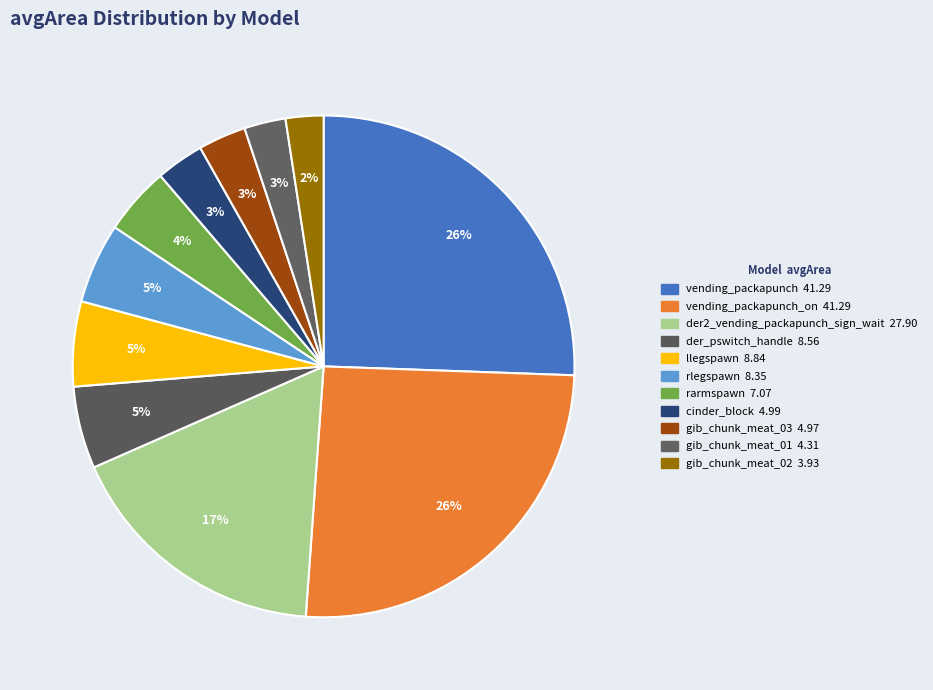

How many slices are in this pie chart?

11